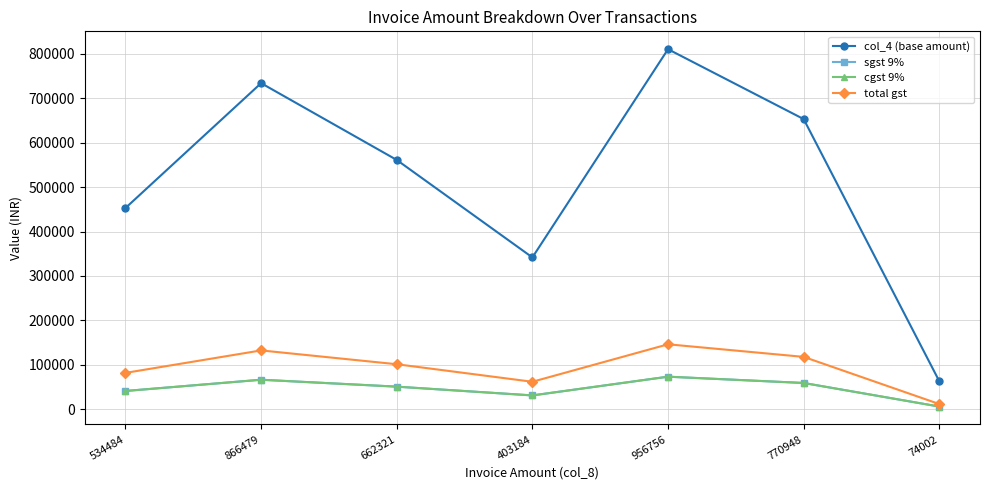

What is the average value of the sgst 9% series?

46505.5